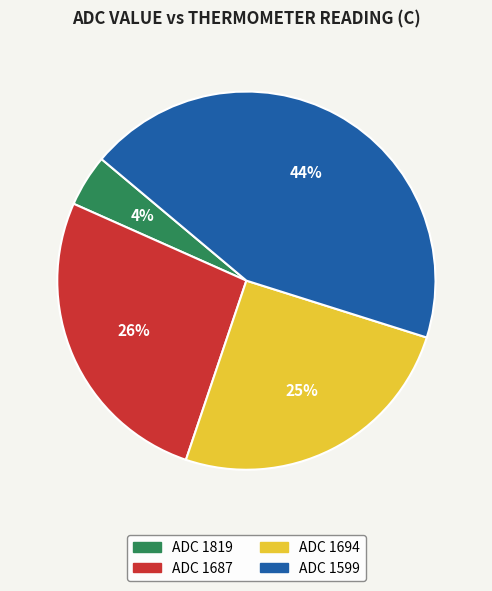

To the nearest percent, what is the average slice percentage?

25%